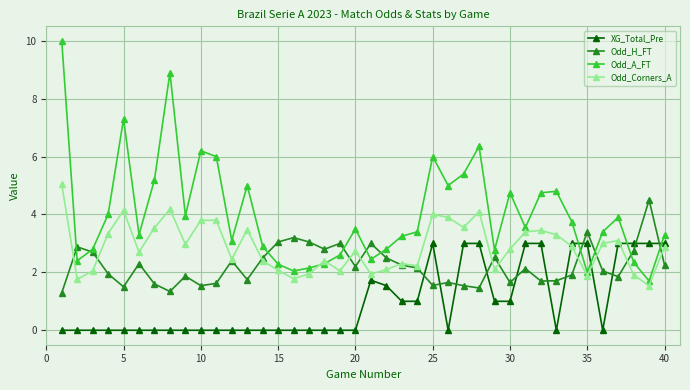

True or false: Odd_Corners_A has more than 0 points higher than both neighbors.

True